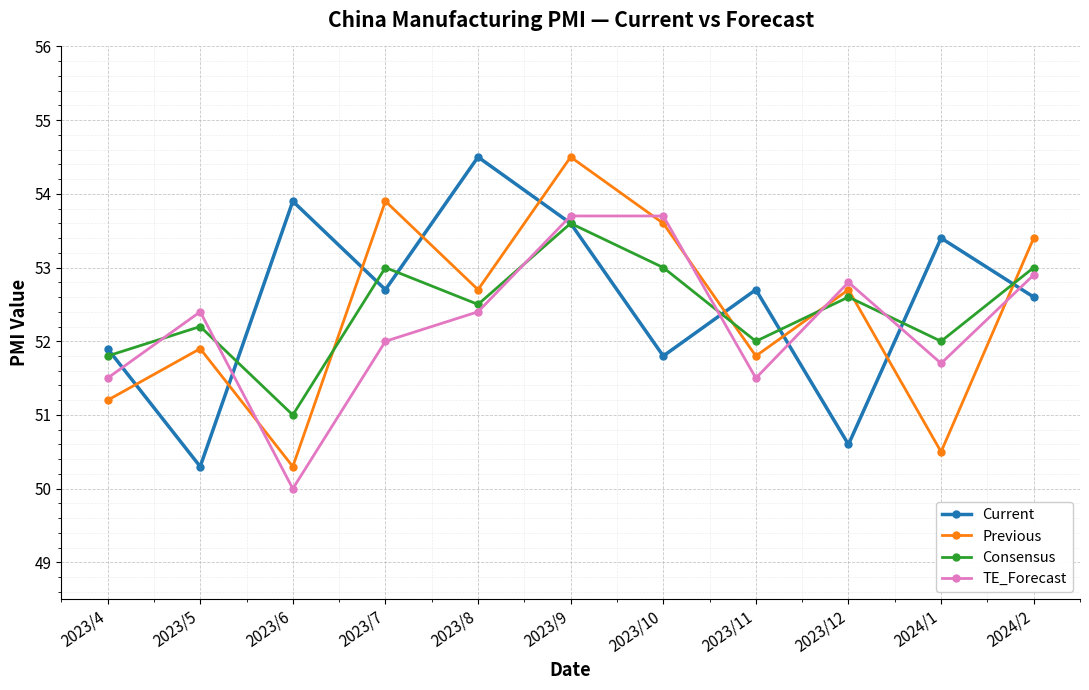

True or false: TE_Forecast and Previous intersect in this chart.

True